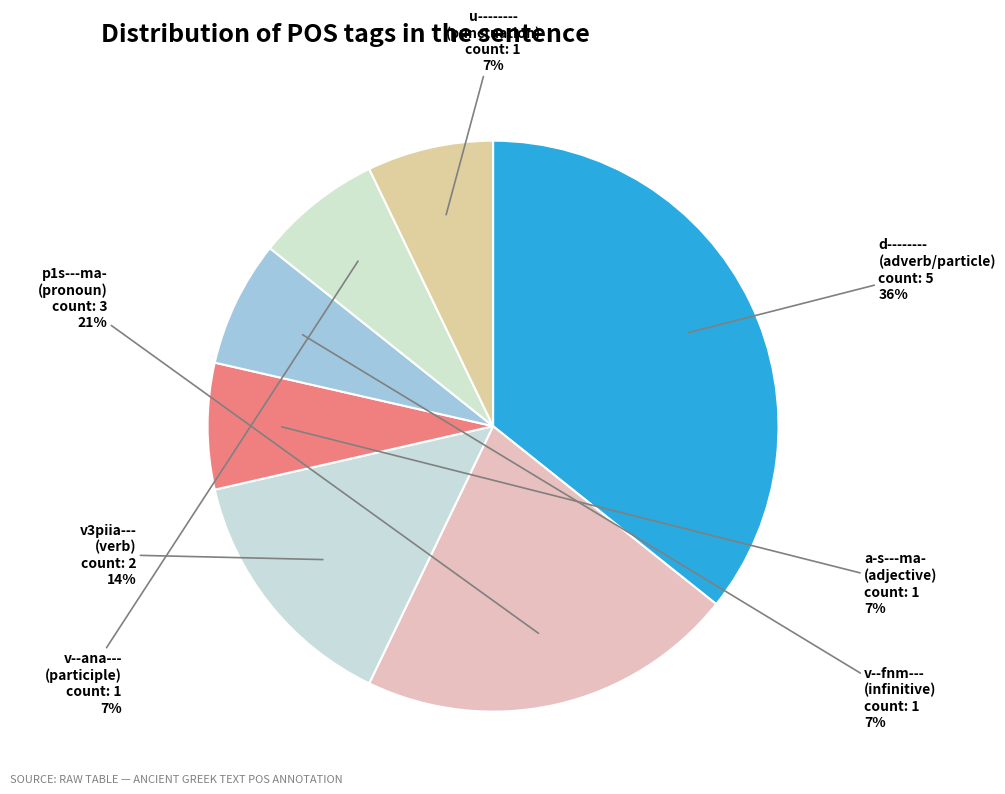

How many slices are in this pie chart?

7